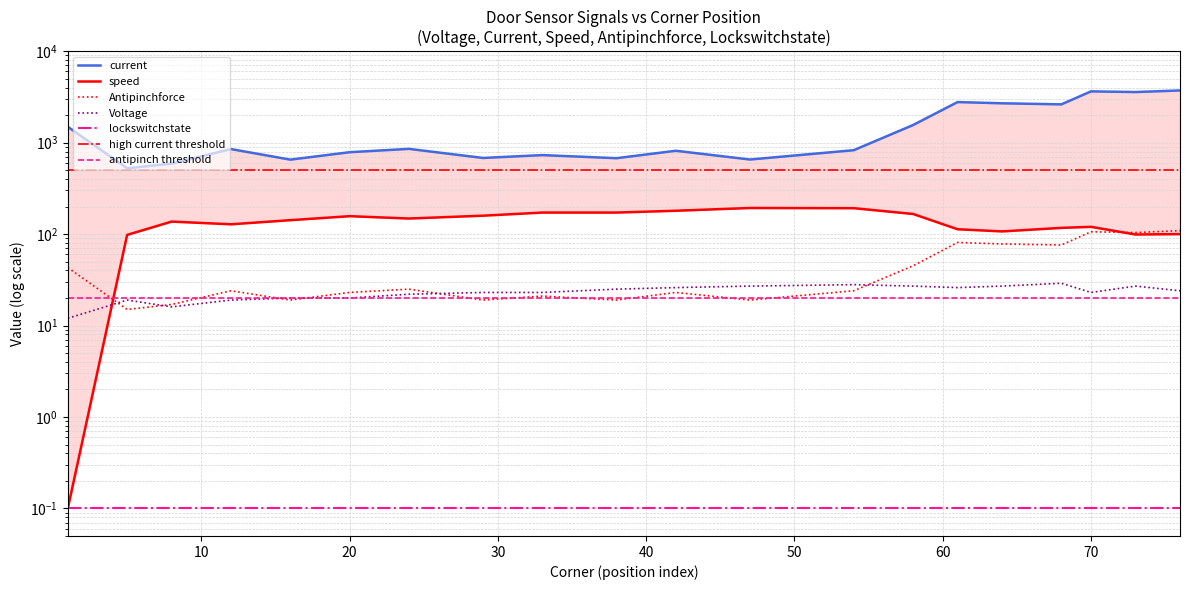

Where is Voltage nearest to the value 20?

16